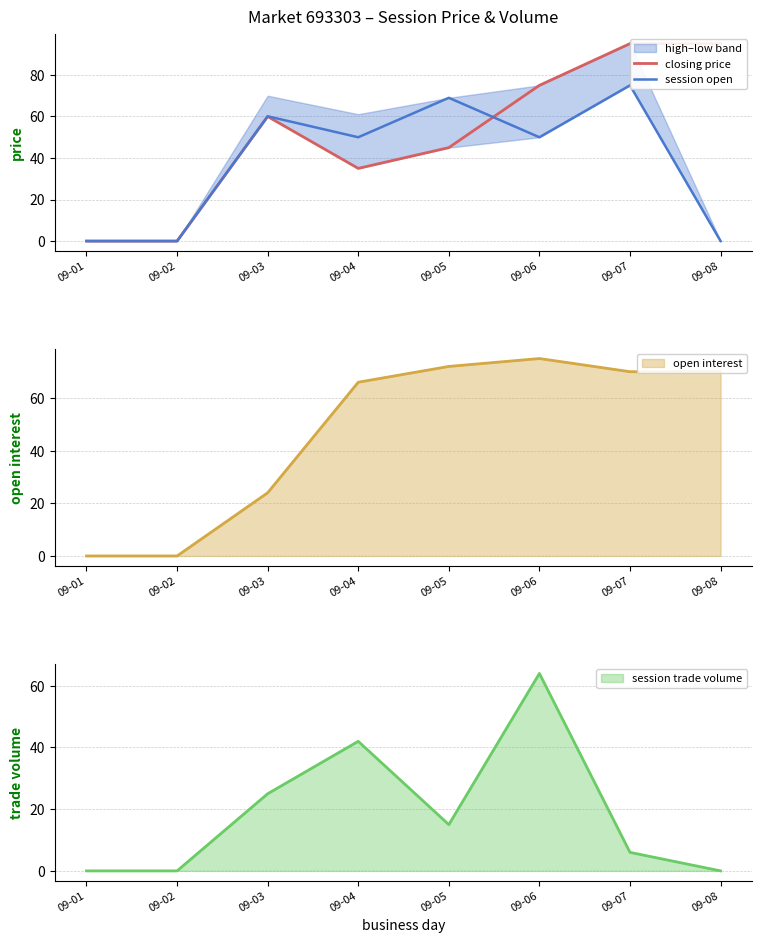

At which label does session open first exceed 50?

09-03